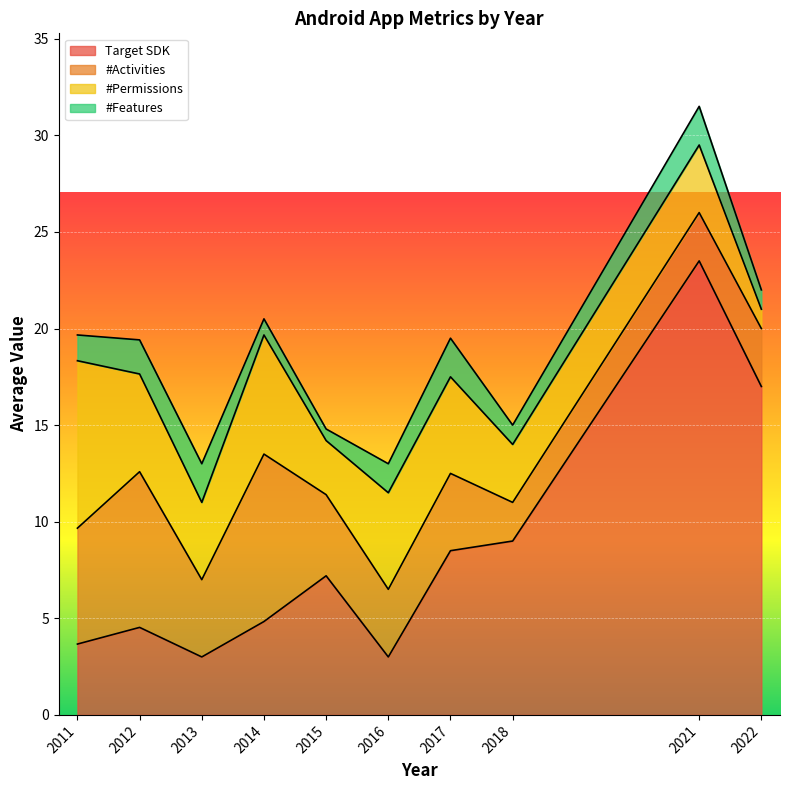

What is the total value across all series at 2018?

15.0